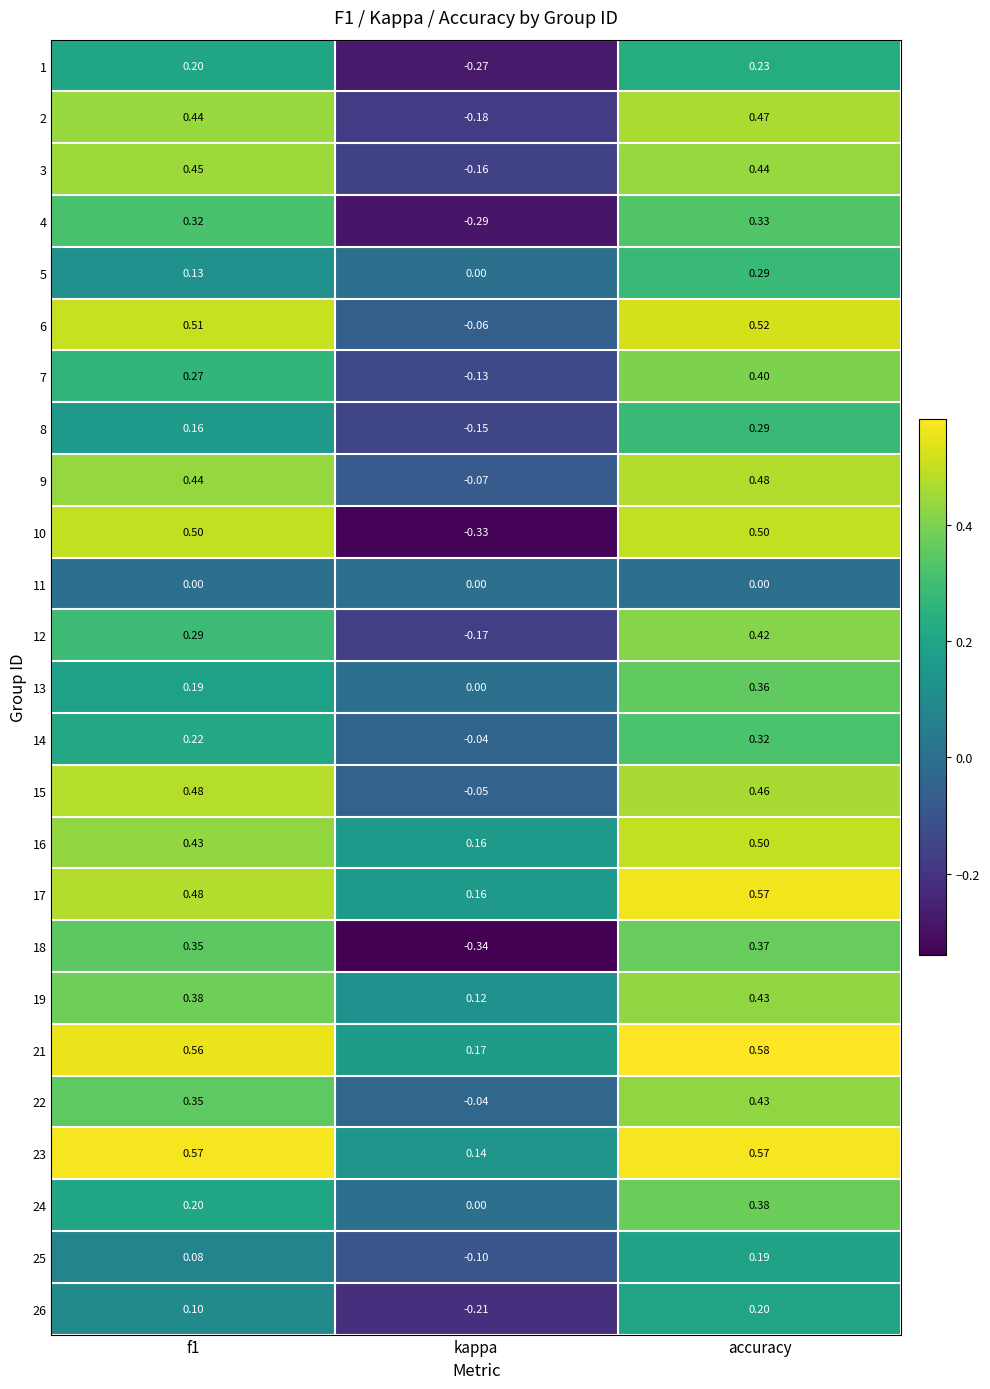

Which series has the largest total across all categories?

21